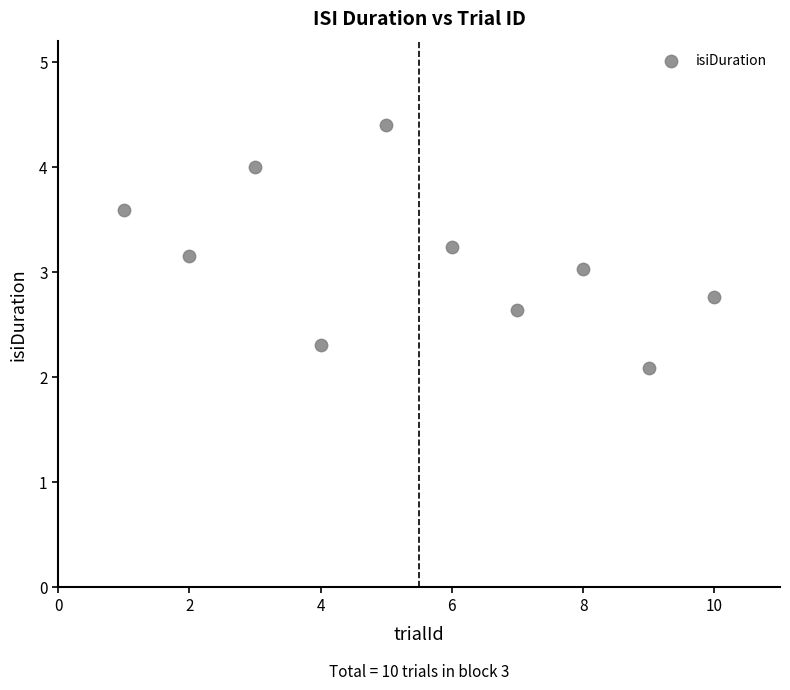

What is the range of X values (max minus min)?

9.0